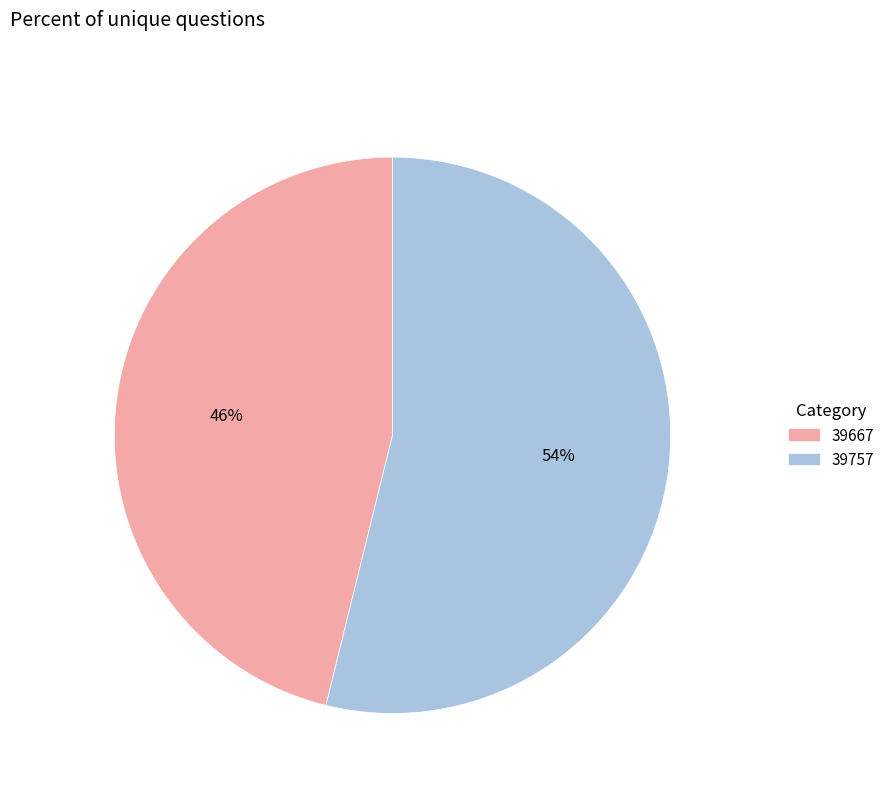

Do 39667 and 39757 together represent more than half of the pie?

Yes